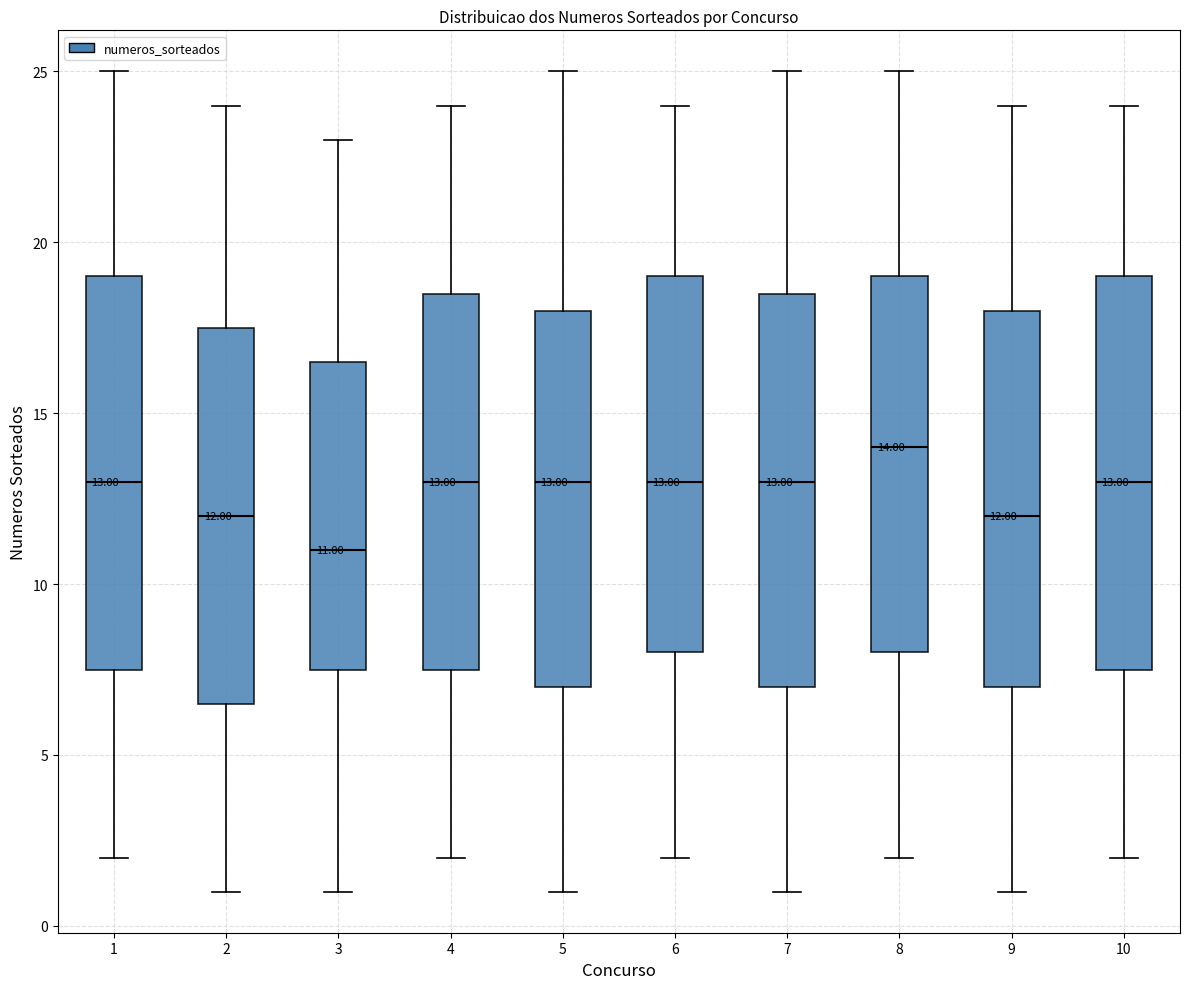

Which box has the lowest median line?

3